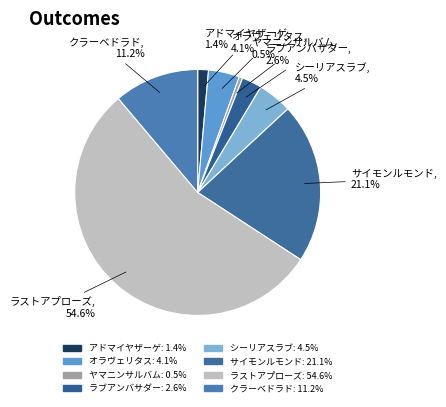

True or false: オラヴェリタス accounts for 18% of the total.

False